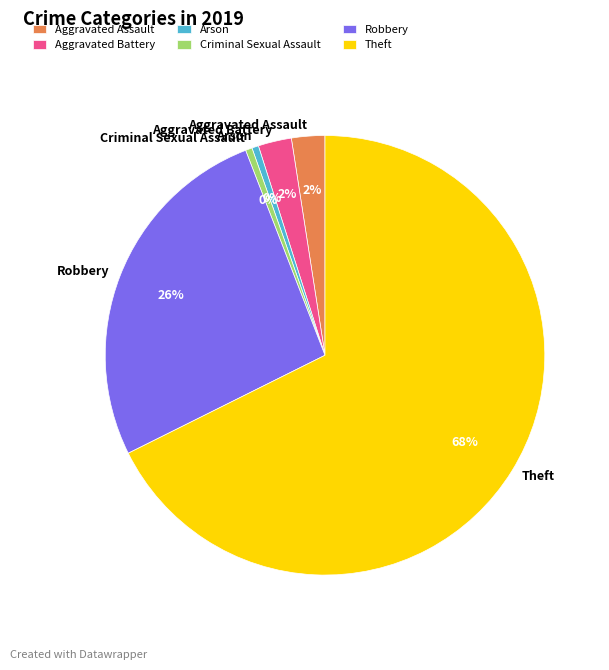

What percentage is the Aggravated Battery slice, to the nearest percent?

2%